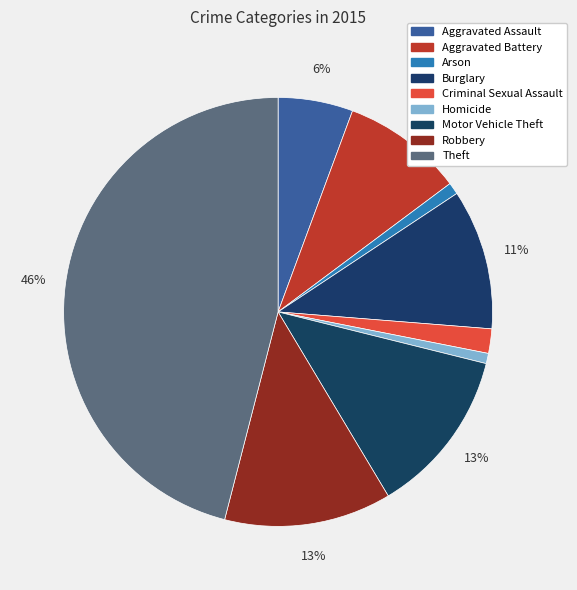

How many segments does this pie chart have?

9